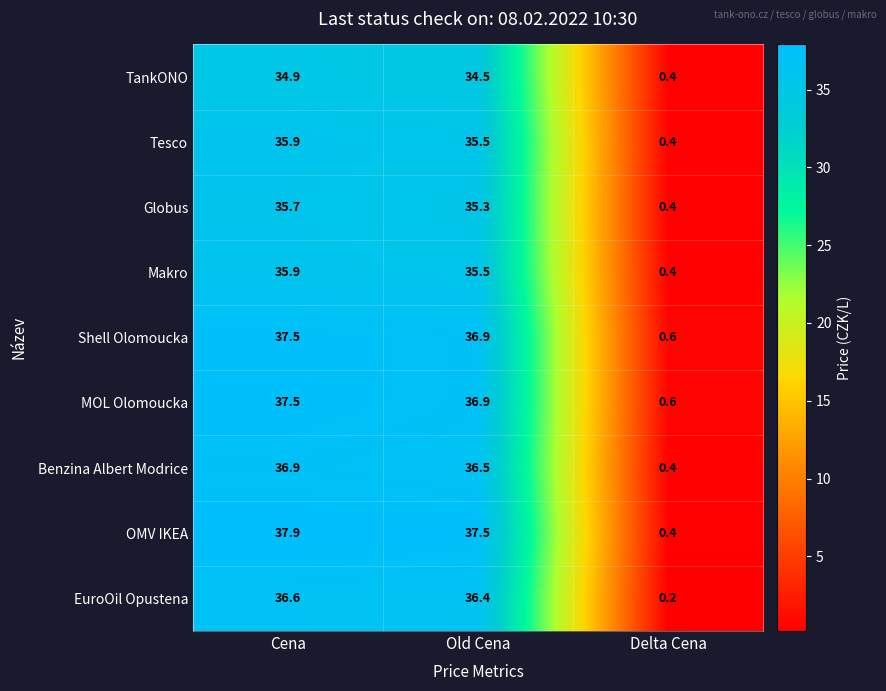

Read the OMV IKEA value at Cena.

37.9